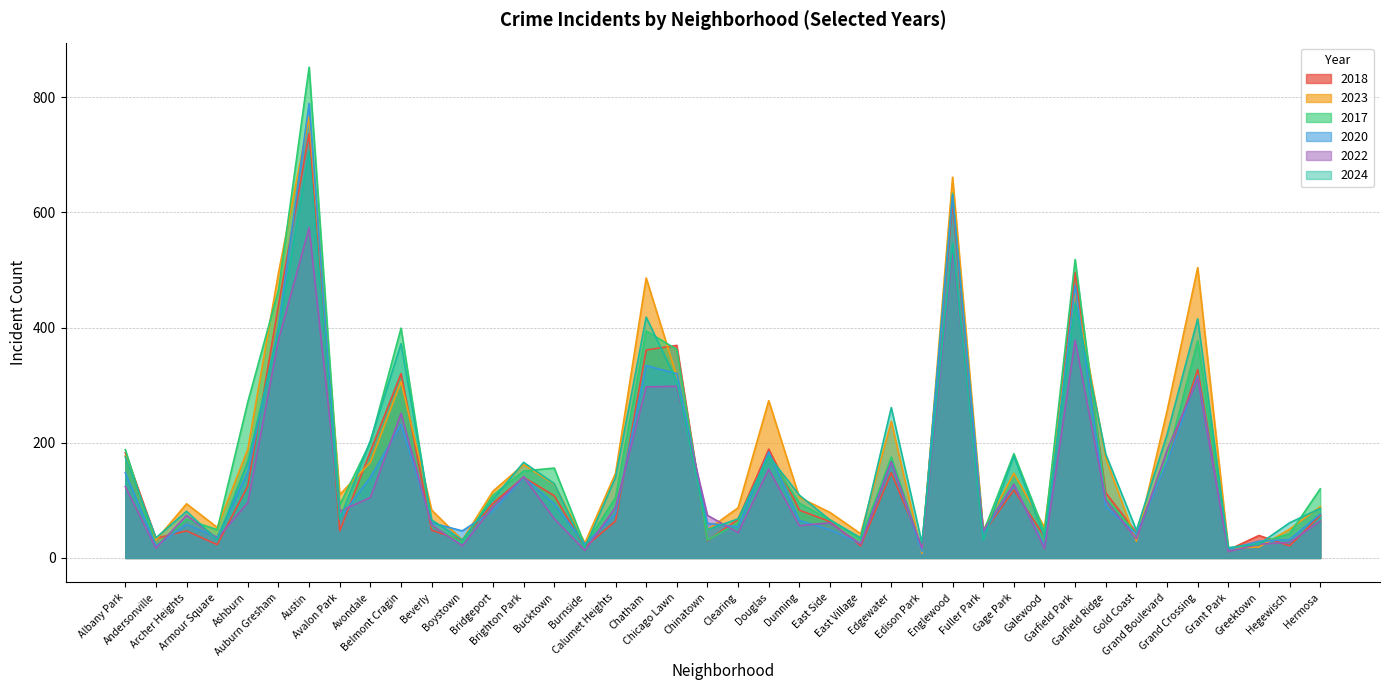

Reading left to right, what are all the values shown in this chart?

2018: 183	34	47	23	125	439	737	47	185	320	48	31	95	140	108	19	64	361	369	30	67	189	83	63	21	148	20	617	43	118	37	496	113	44	166	327	14	39	21	74
2023: 177	31	94	53	189	495	766	110	166	306	83	31	116	162	128	26	147	486	315	49	87	273	105	79	42	237	8	661	48	147	53	463	173	29	255	504	17	19	50	89
2017: 188	21	67	49	271	465	852	92	201	399	55	27	109	151	156	22	105	394	362	31	61	177	95	66	33	175	16	633	44	181	45	518	104	42	172	377	16	26	42	120
2020: 148	21	58	36	149	401	789	69	140	232	61	47	82	140	94	24	76	334	320	60	54	184	65	49	25	167	11	630	43	127	20	473	89	41	166	316	15	29	32	76
2022: 124	17	74	34	96	379	573	81	105	251	57	21	89	141	68	13	88	297	298	74	44	154	56	61	24	167	17	533	47	128	16	378	100	33	187	311	11	24	27	64
2024: 175	35	81	31	167	392	706	67	204	372	66	31	102	166	129	18	140	418	307	49	68	177	109	66	35	261	26	546	31	177	36	442	180	48	214	415	18	24	61	86